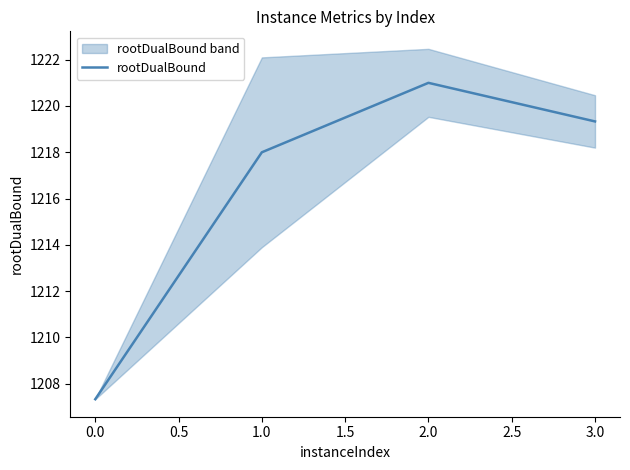

How many interior local peaks does the rootDualBound series have?

1